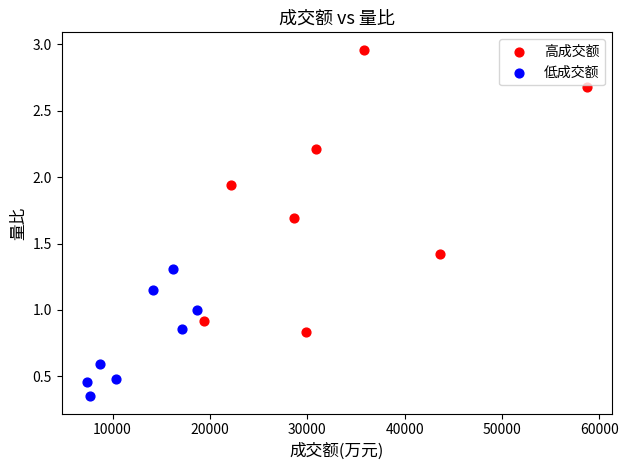

Which series has the widest spread of Y values?

高成交额